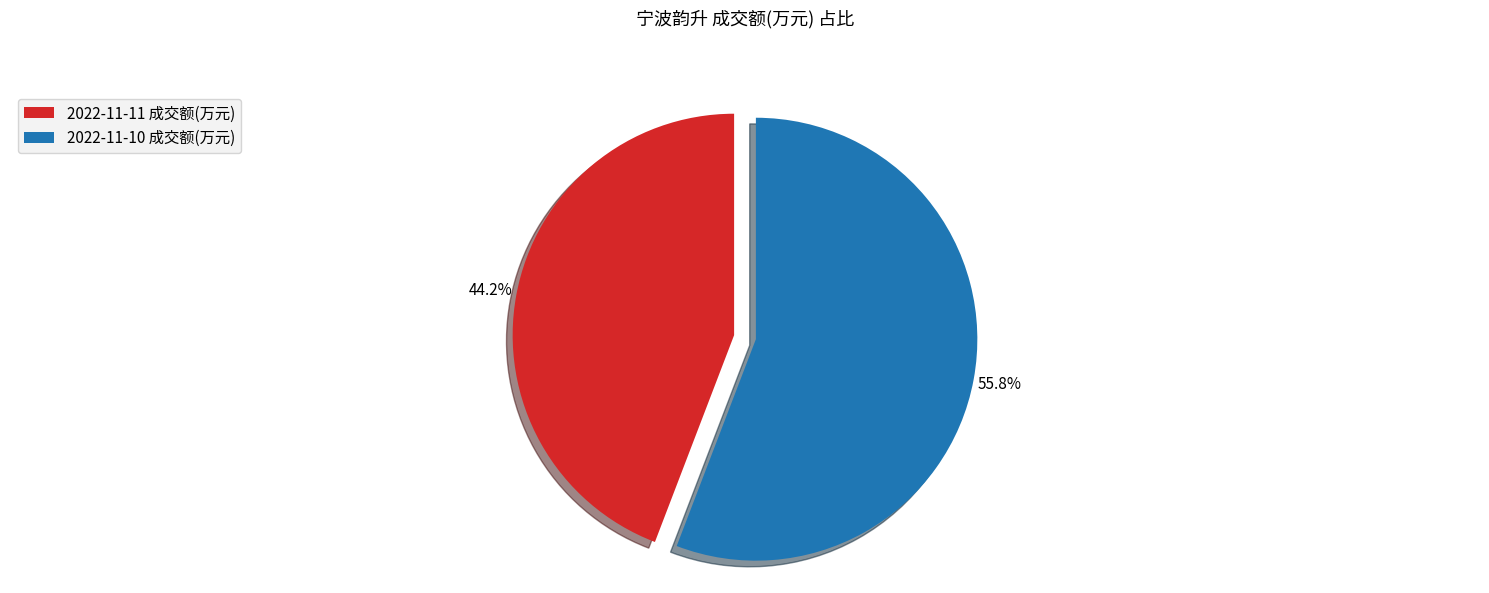

To the nearest percent, what portion does 2022-11-10 成交额(万元) represent?

56%